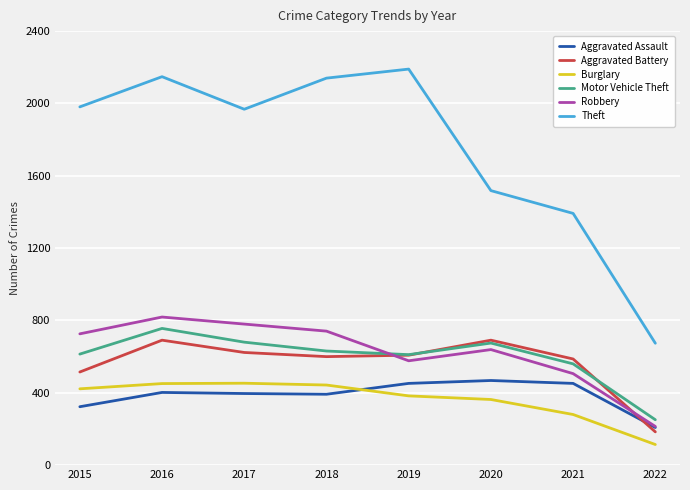

Which series changed the most between 2017 and 2021?

Theft